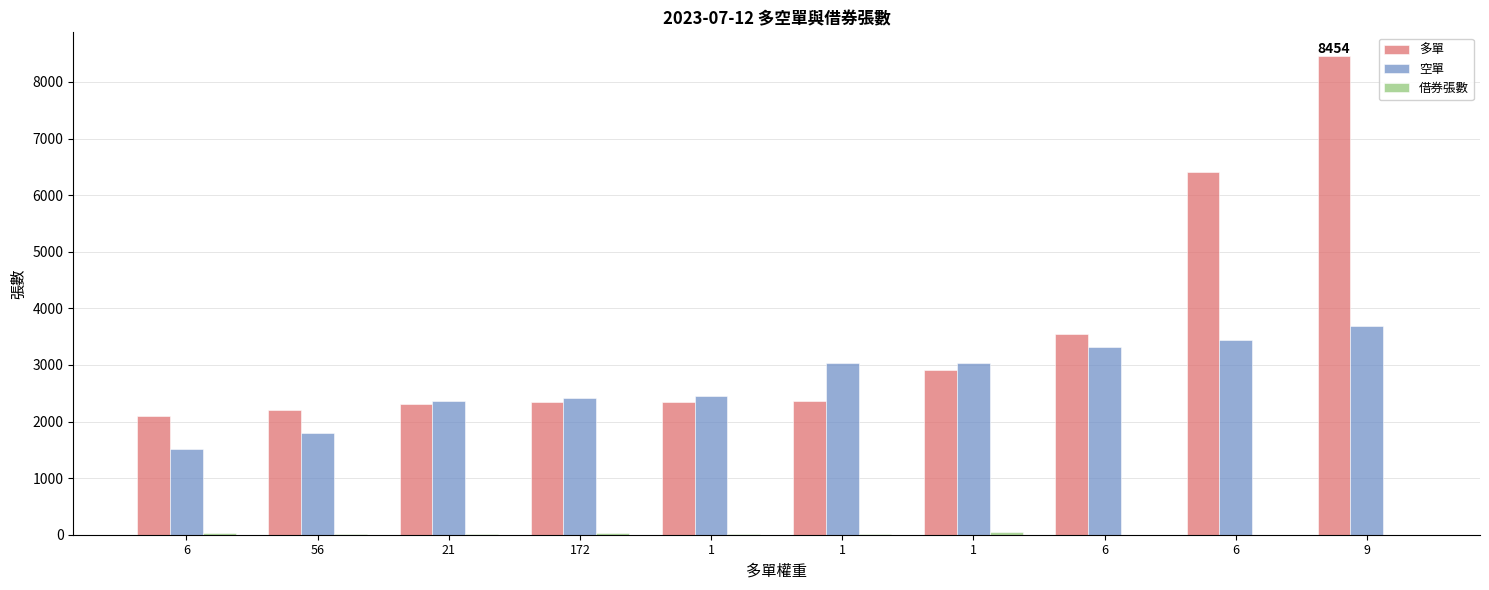

List the series in order of their peak value, highest first.

多單, 空單, 借券張數